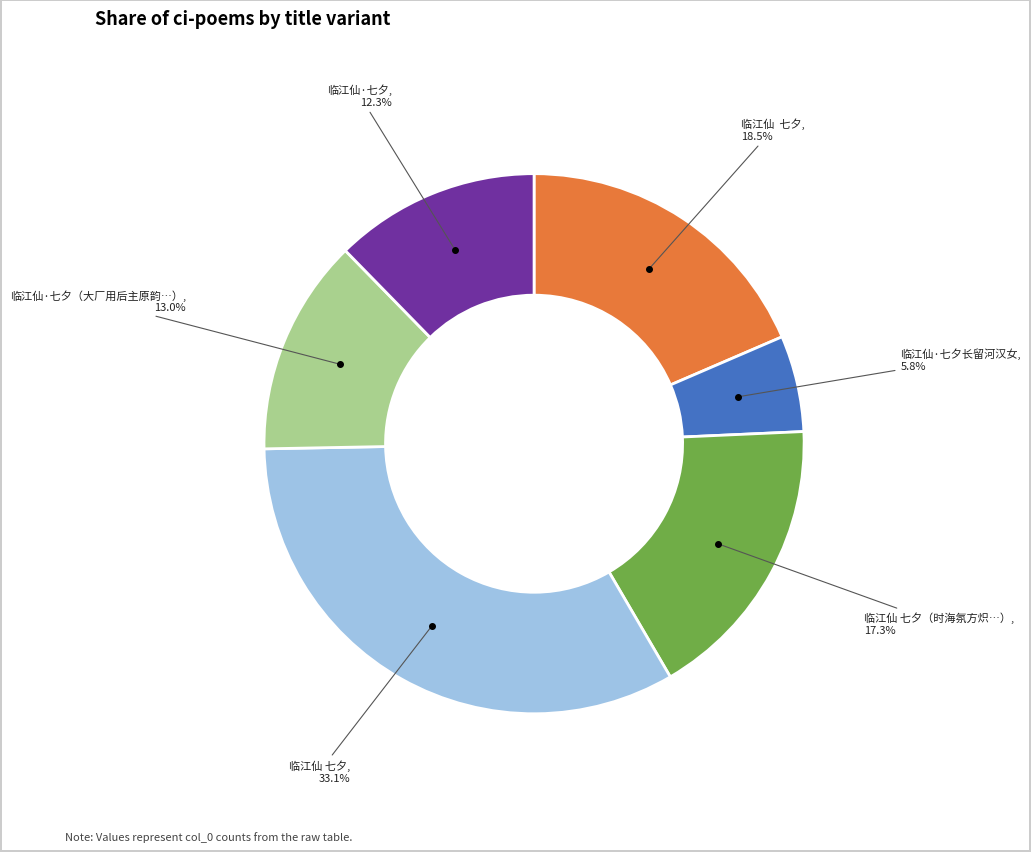

Count the number of slices in the pie.

6